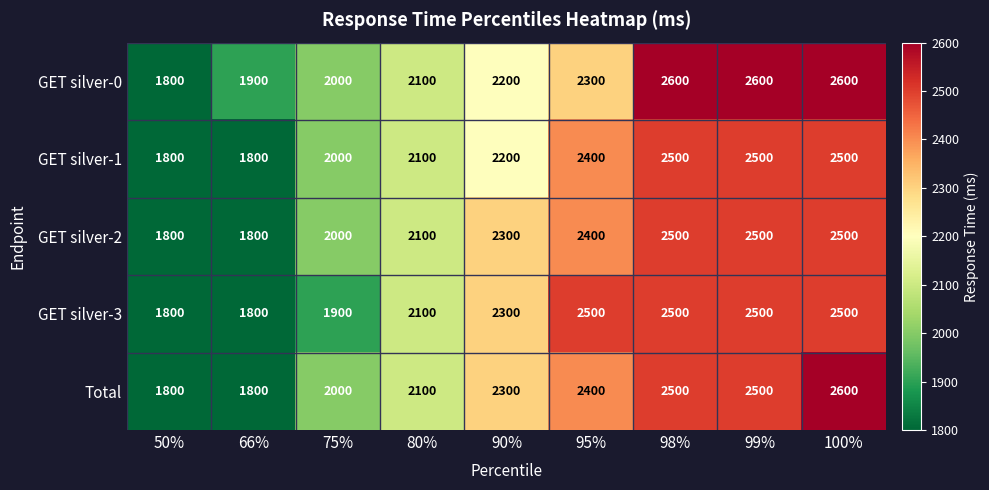

Which series changed the most between 75% and 80%?

GET silver-3